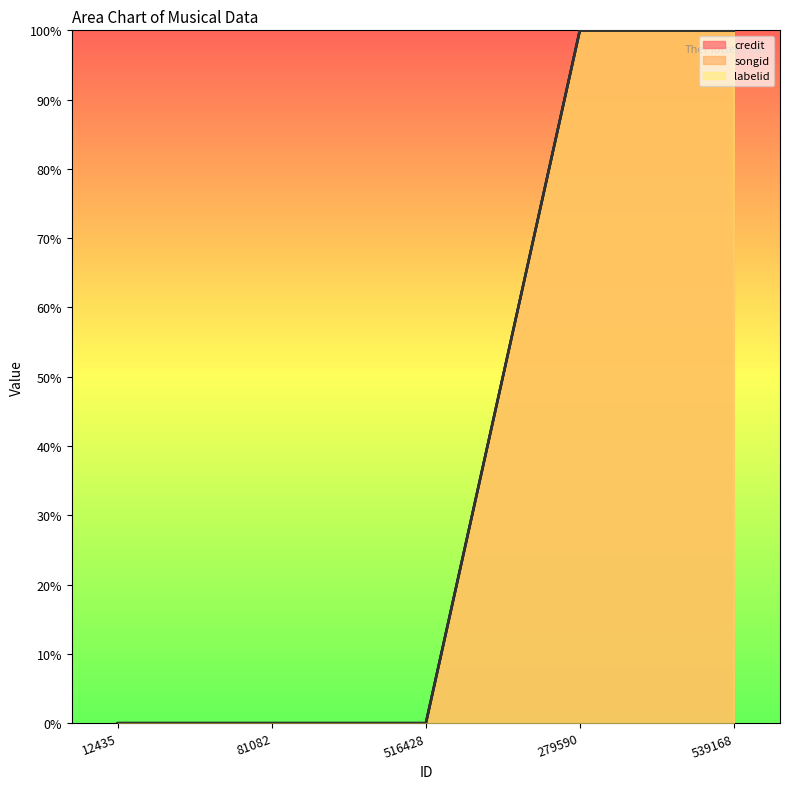

True or false: songid and credit cross at least once.

False